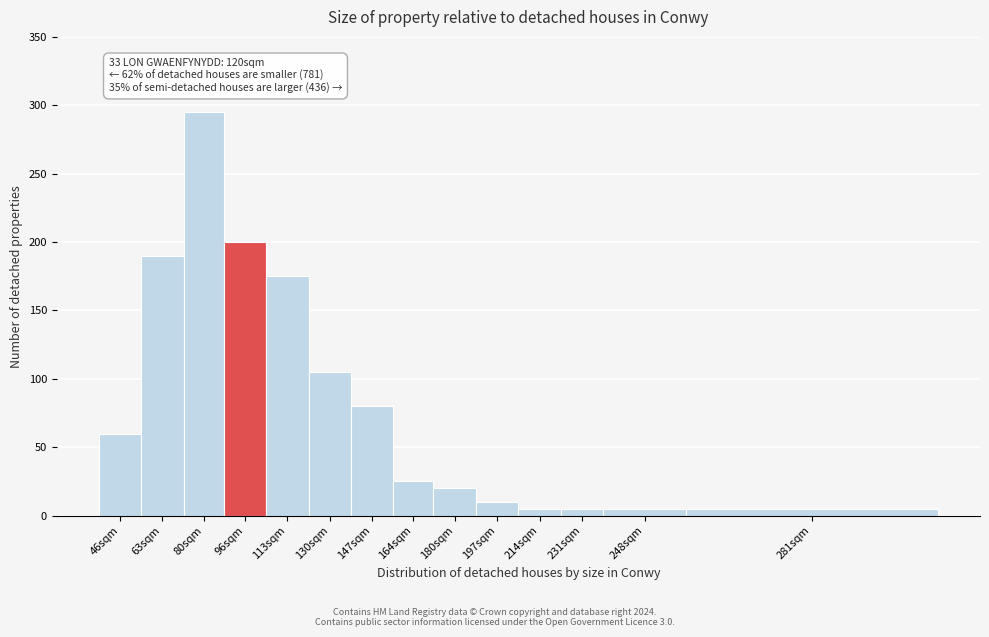

Reading left to right, transcribe all the data shown in this chart.

46sqm=60	63sqm=190	80sqm=295	96sqm=200	113sqm=175	130sqm=105	147sqm=80	164sqm=25	180sqm=20	197sqm=10	214sqm=5	231sqm=5	248sqm=5	281sqm=5